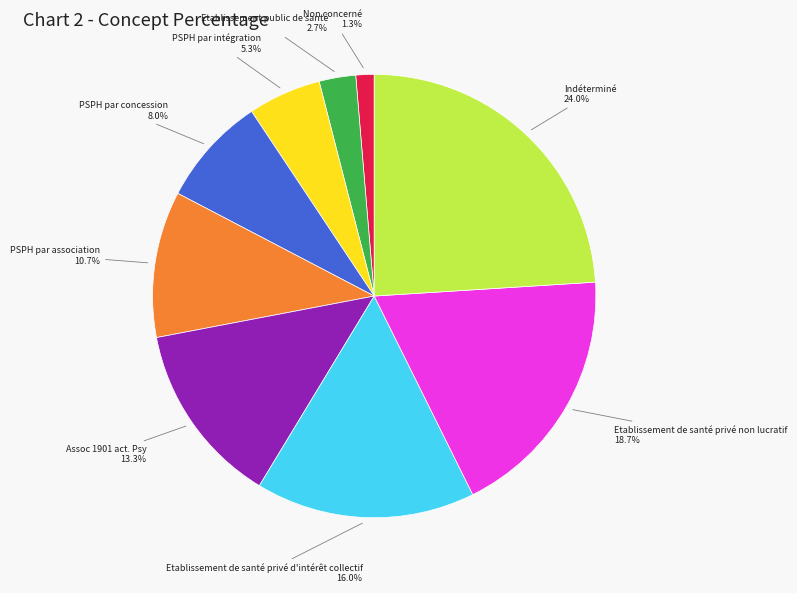

Is there a majority slice in this chart?

No